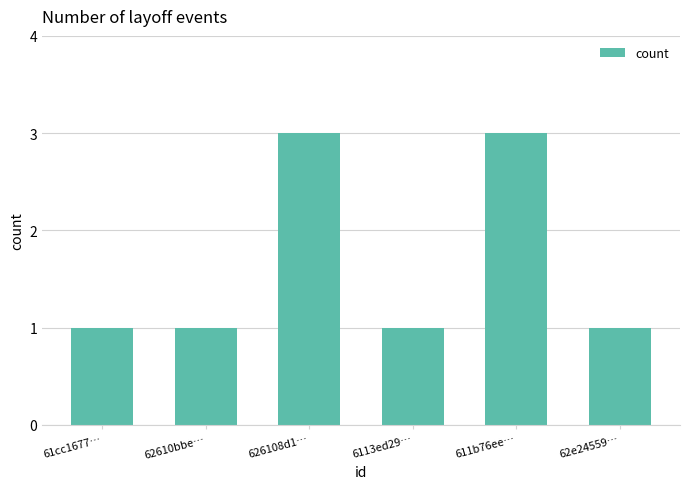

What is the label of the 1st bar from the right?

62e24559…